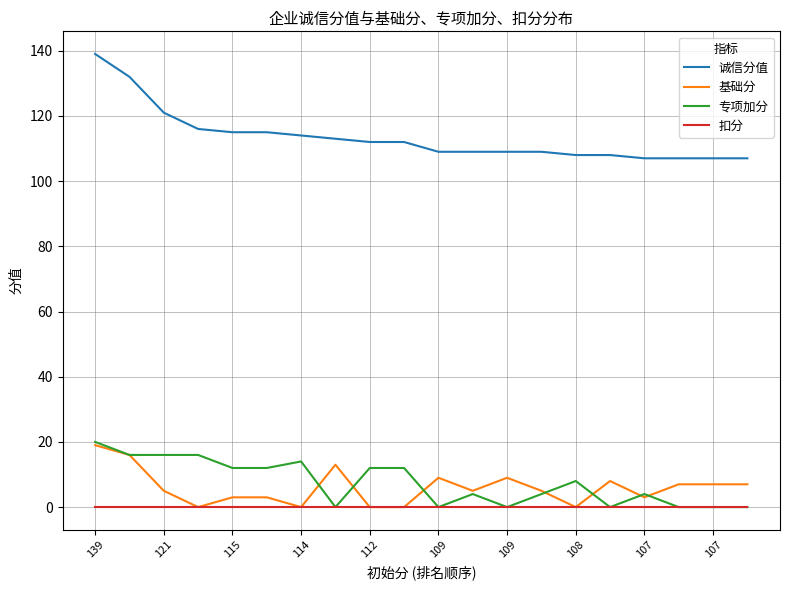

How many lines are shown in the chart?

4